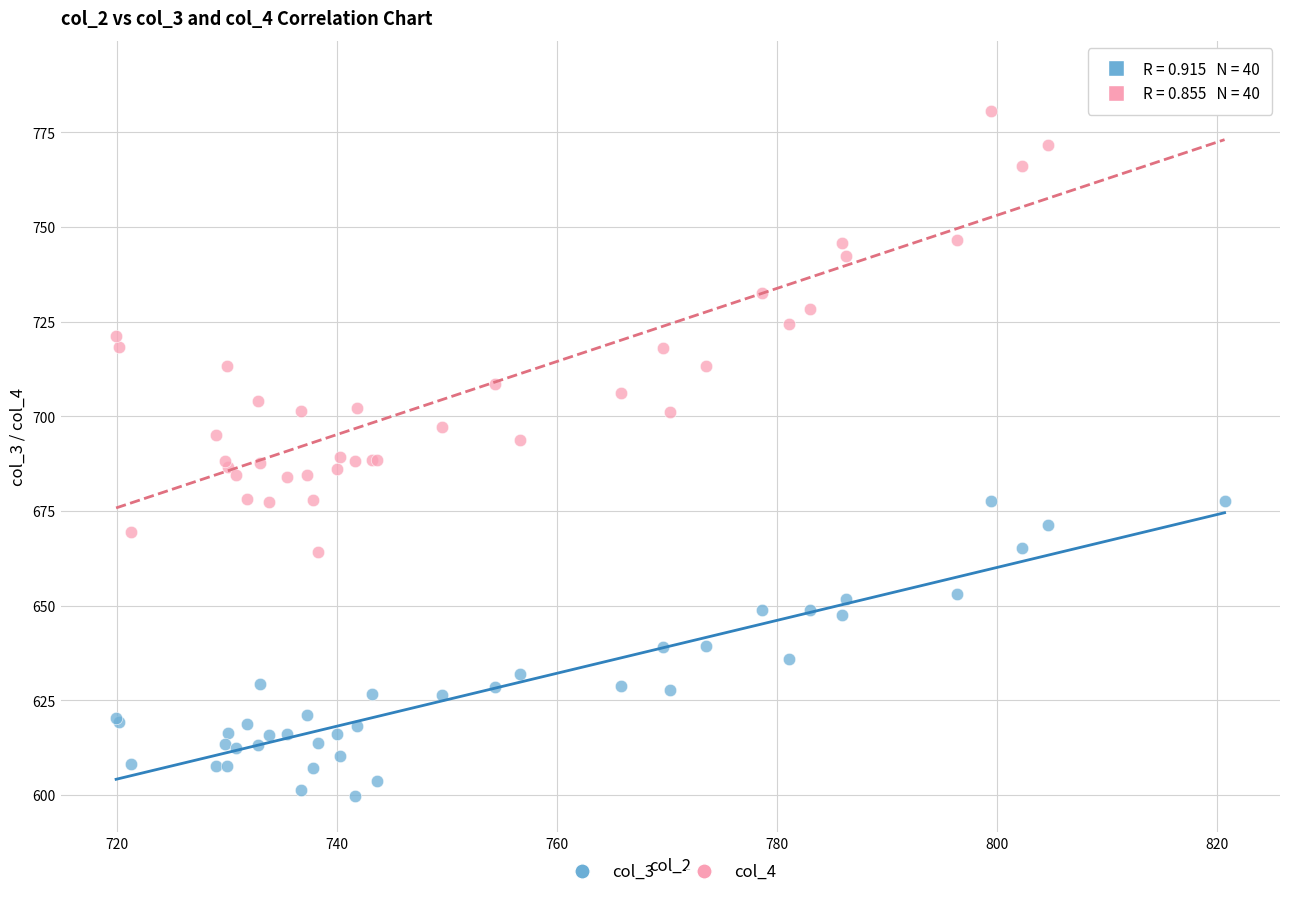

Which series has the largest Y range (max minus min)?

col_4